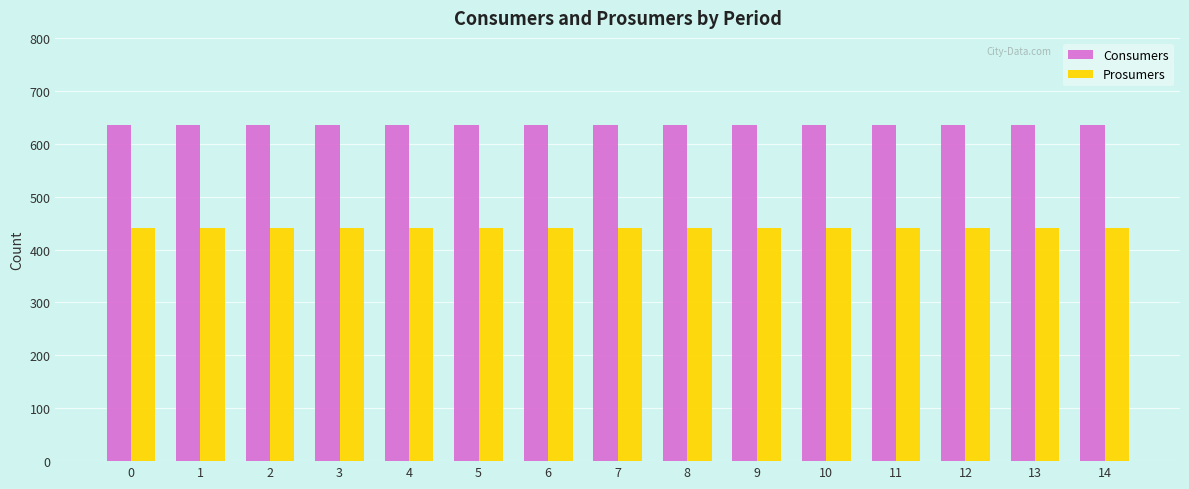

How many groups of bars are there?

15